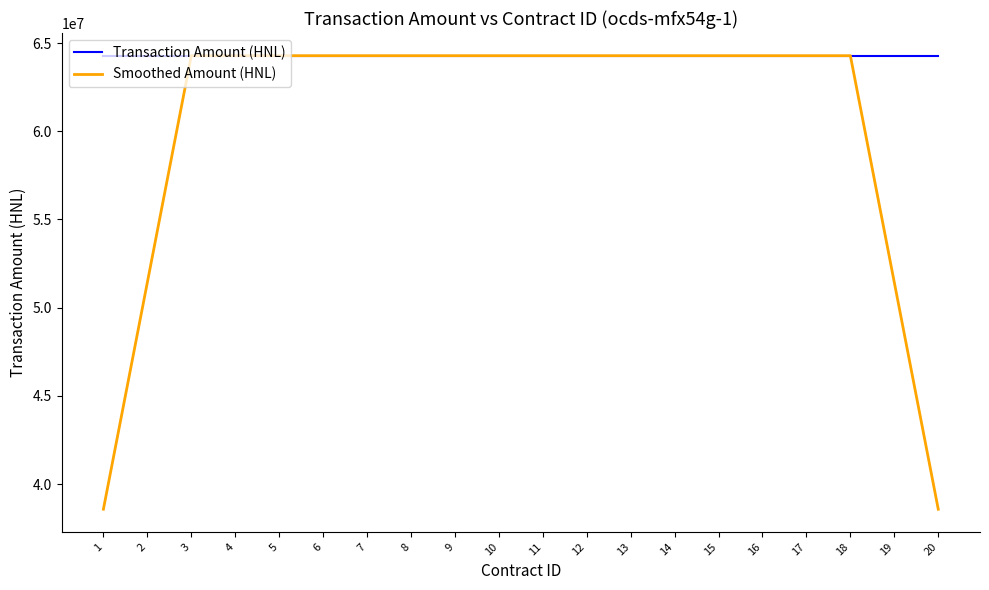

The value of Transaction Amount (HNL) at 19 is 114587361.6. True or false?

False